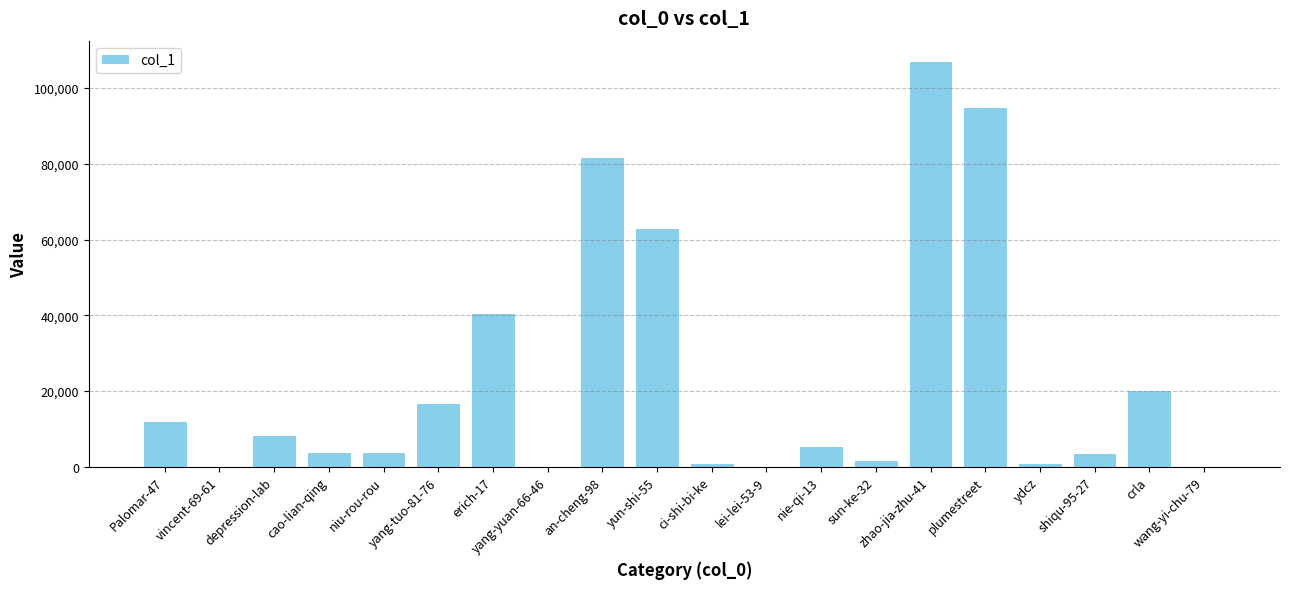

What is the difference between the values at yun-shi-55 and sun-ke-32?

61301